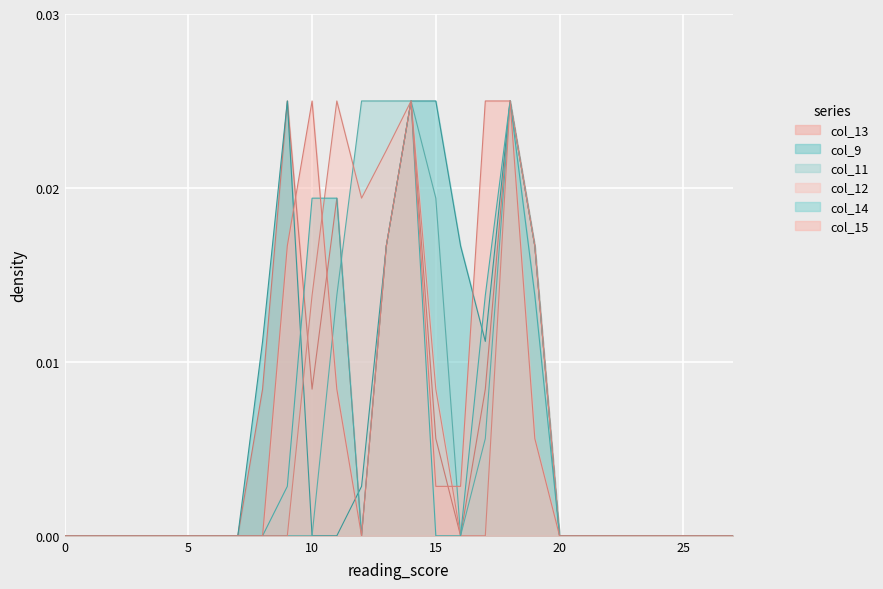

Which category has the highest value in the col_11 series?

12